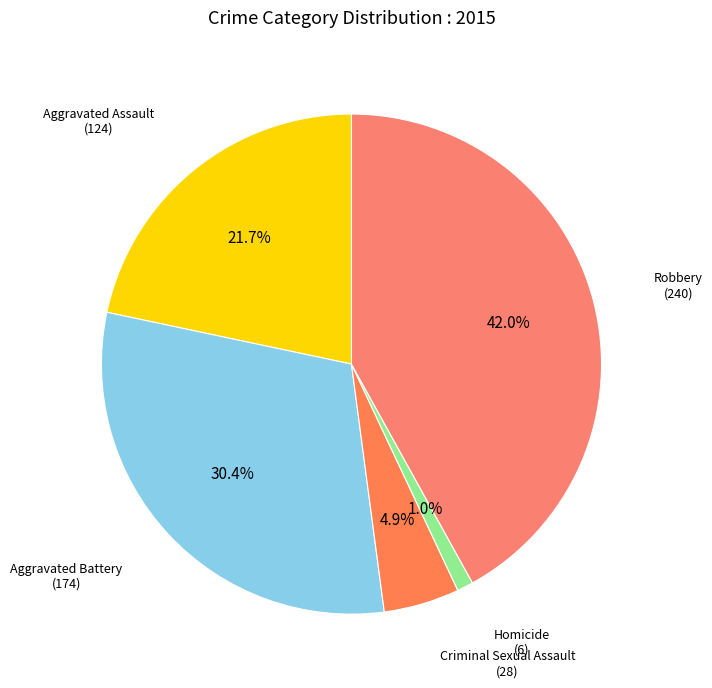

Is there a majority slice in this chart?

No